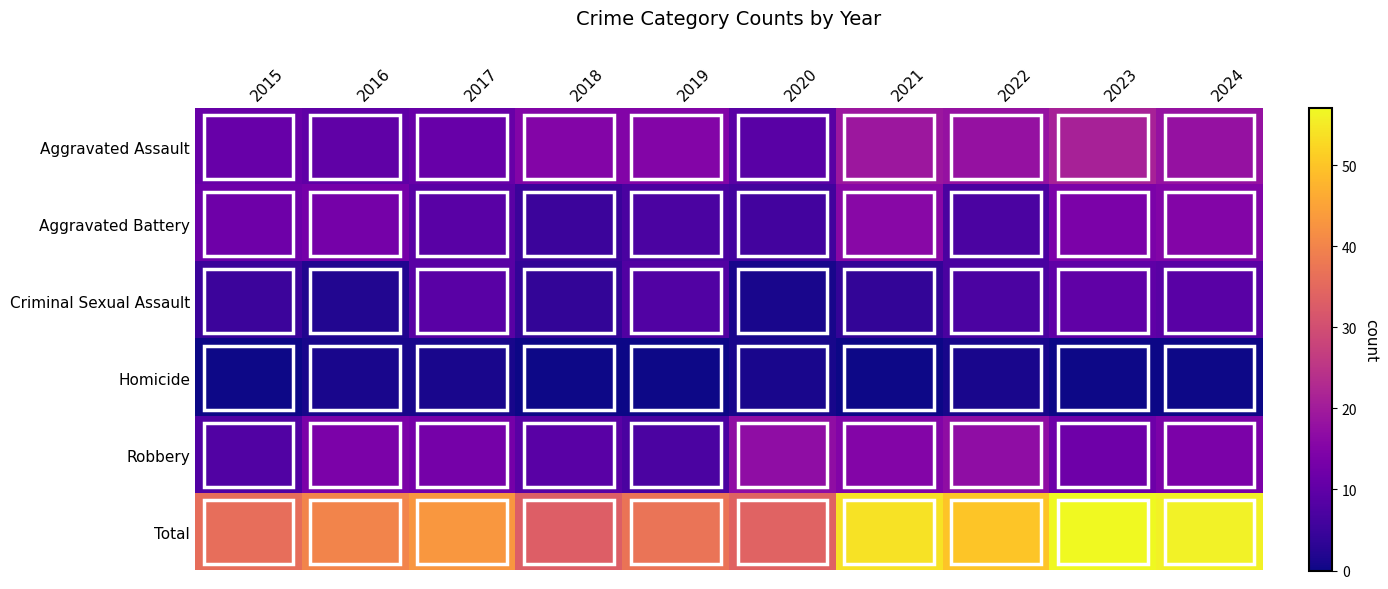

Which series has the widest spread of values?

Total